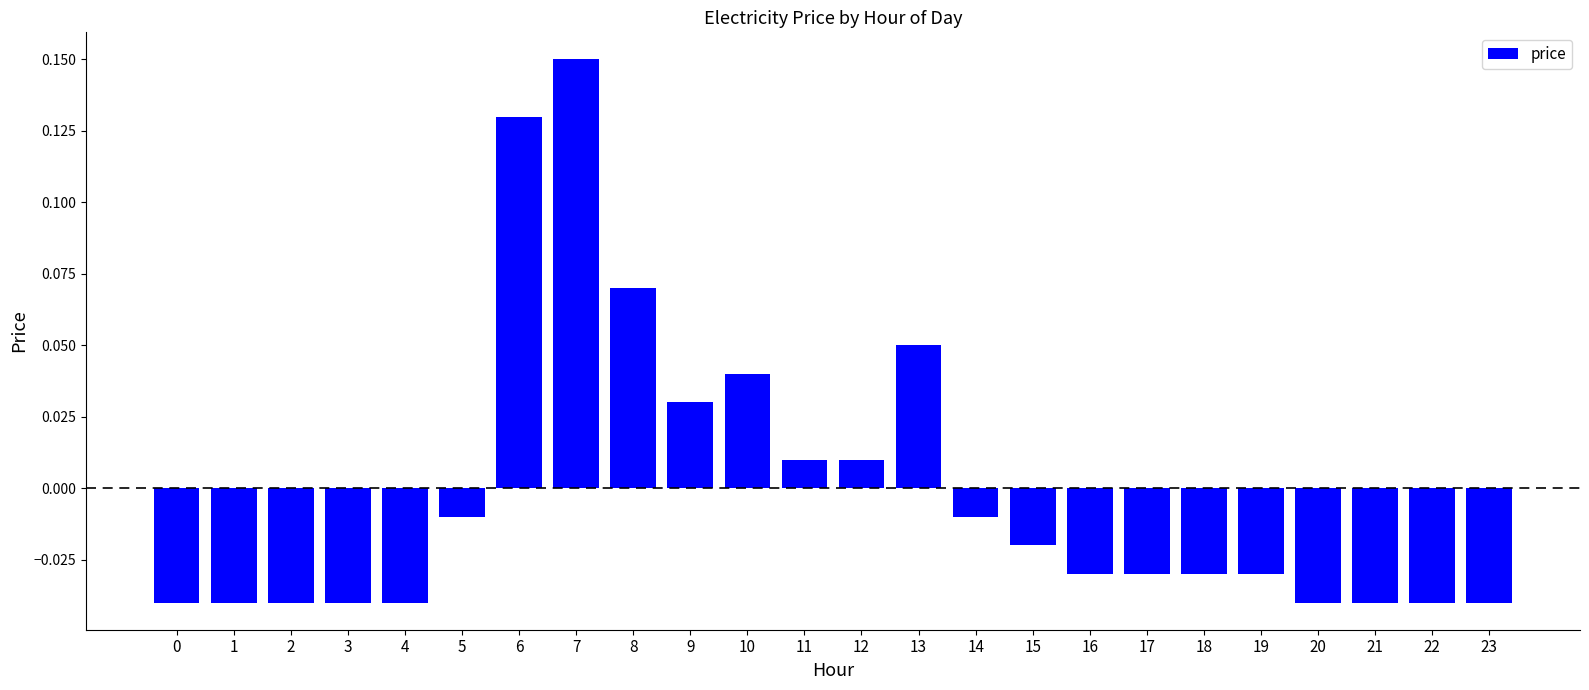

Count the number of data series in this chart.

1